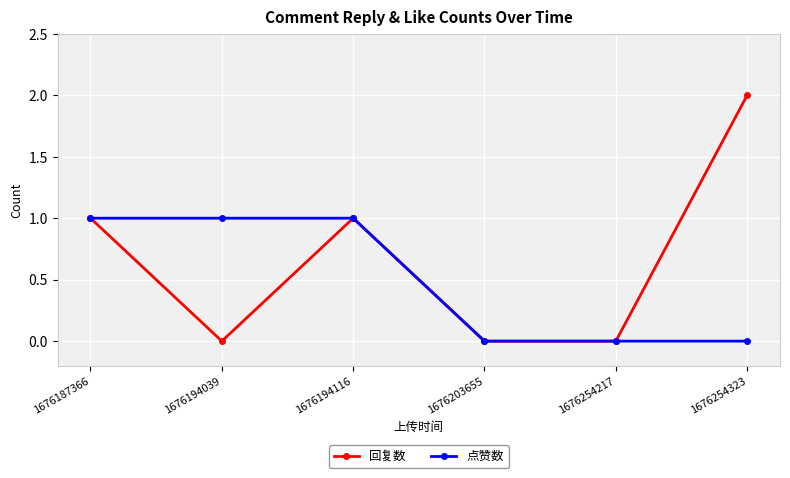

Reading right to left, extract all data points from this chart.

回复数: 2	0	0	1	0	1
点赞数: 0	0	0	1	1	1